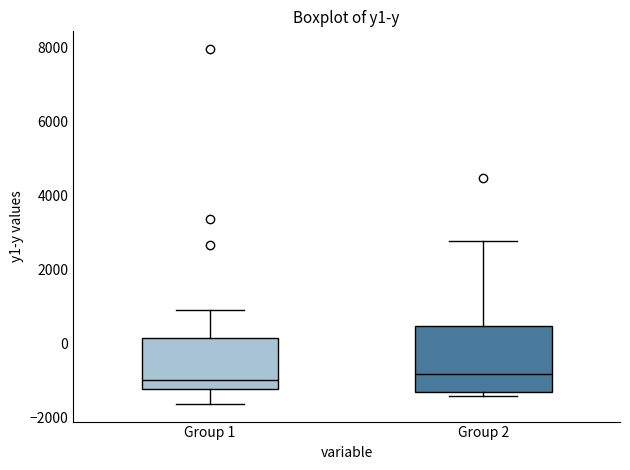

Reading left to right, transcribe this box plot: for each box, give where its median line is, the range the box spans, and where its two whiskers end, as read against the y-axis. The values are not printed on the chart, so give them approximately, as read against the axis.

Group 1: median -1000, box -1200 to 200, whiskers -1600 to 800
Group 2: median -800, box -1400 to 400, whiskers -1400 (just below the box's lower edge) to 2800